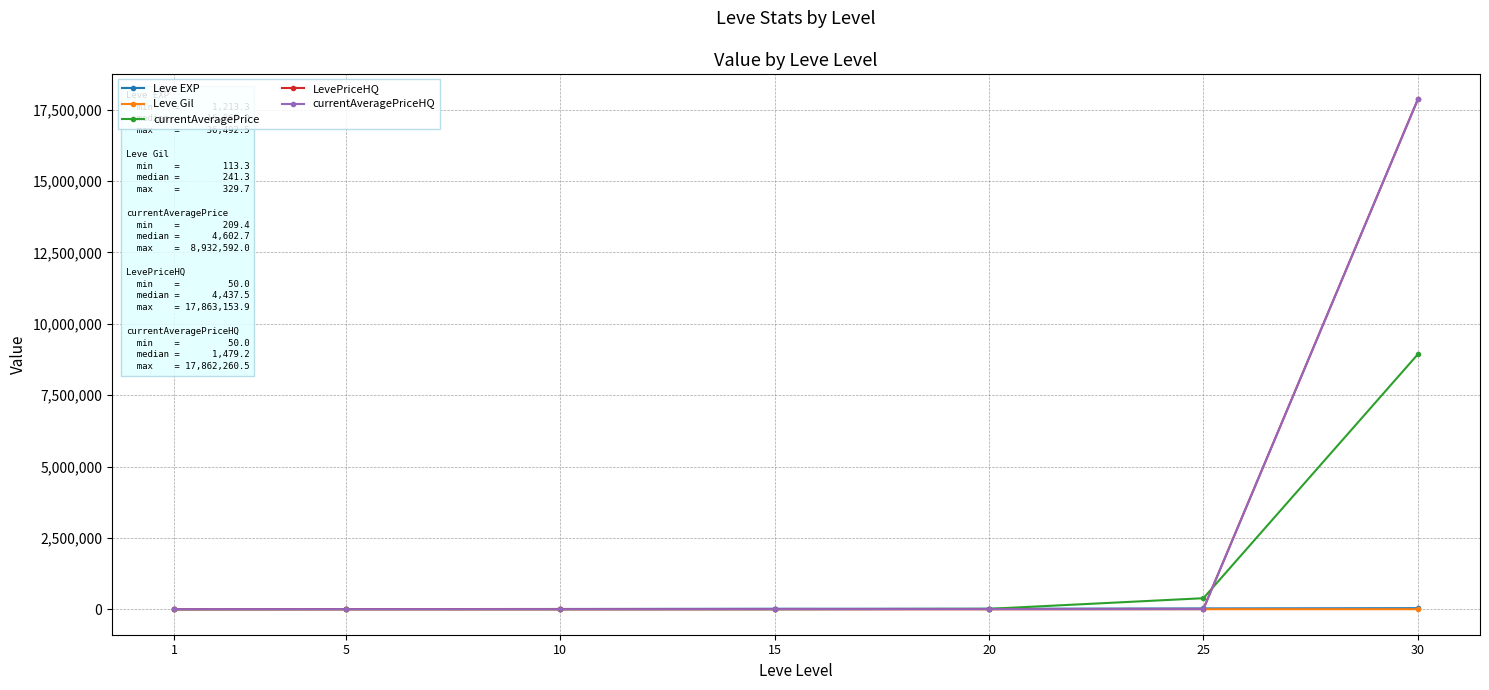

At which category is the sum across all series the highest?

30